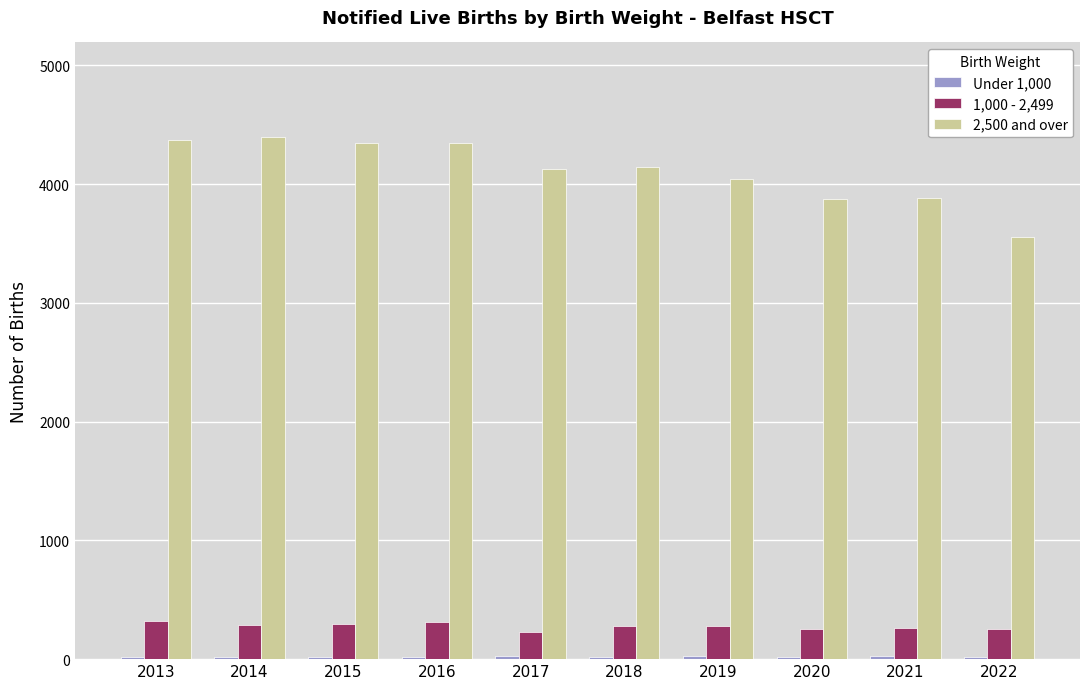

How many distinct data groups are displayed?

3